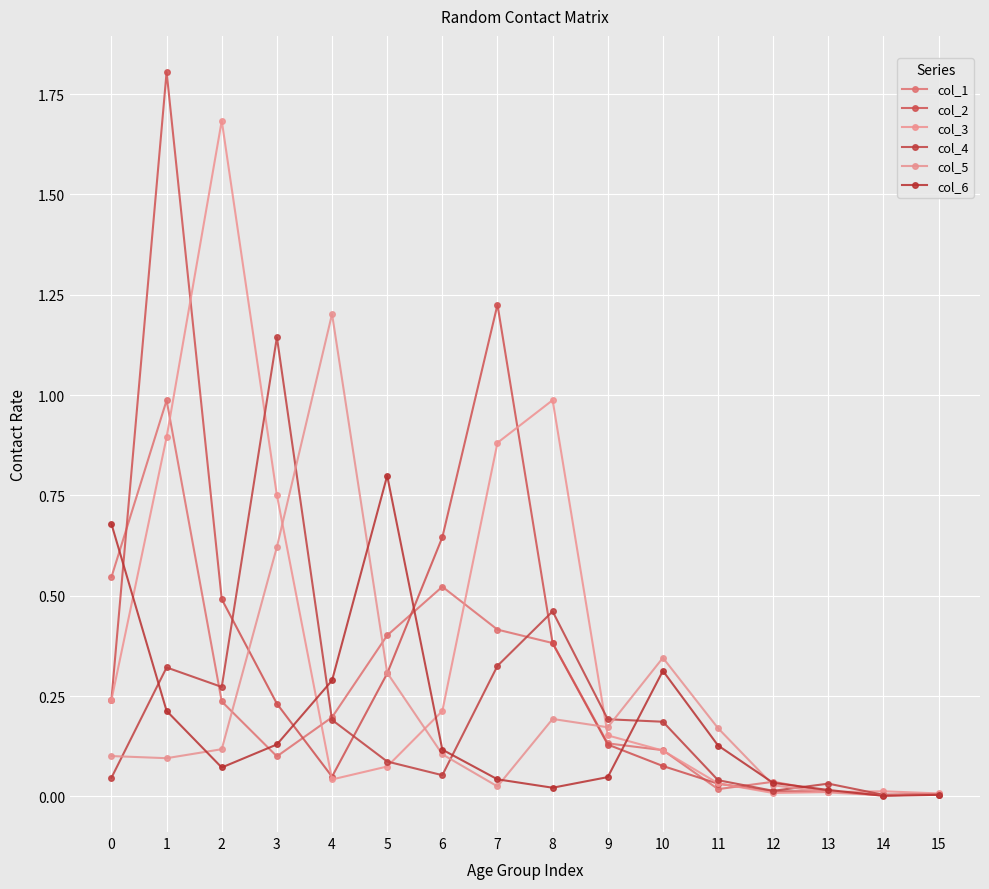

Reading left to right, transcribe all the data shown in this chart.

col_1: 0=0.5	1=1.0	2=0.2	3=0.1	4=0.2	5=0.4	6=0.5	7=0.4	8=0.4	9=0.1	10=0.1	11=0.0	12=0.0	13=0.0	14=0.0	15=0.0
col_2: 0=0.2	1=1.8	2=0.5	3=0.2	4=0.0	5=0.3	6=0.6	7=1.2	8=0.4	9=0.1	10=0.1	11=0.0	12=0.0	13=0.0	14=0.0	15=0.0
col_3: 0=0.2	1=0.9	2=1.7	3=0.8	4=0.0	5=0.1	6=0.2	7=0.9	8=1.0	9=0.2	10=0.1	11=0.0	12=0.0	13=0.0	14=0.0	15=0.0
col_4: 0=0.0	1=0.3	2=0.3	3=1.1	4=0.2	5=0.1	6=0.1	7=0.3	8=0.5	9=0.2	10=0.2	11=0.0	12=0.0	13=0.0	14=0.0	15=0.0
col_5: 0=0.1	1=0.1	2=0.1	3=0.6	4=1.2	5=0.3	6=0.1	7=0.0	8=0.2	9=0.2	10=0.3	11=0.2	12=0.0	13=0.0	14=0.0	15=0.0
col_6: 0=0.7	1=0.2	2=0.1	3=0.1	4=0.3	5=0.8	6=0.1	7=0.0	8=0.0	9=0.0	10=0.3	11=0.1	12=0.0	13=0.0	14=0.0	15=0.0